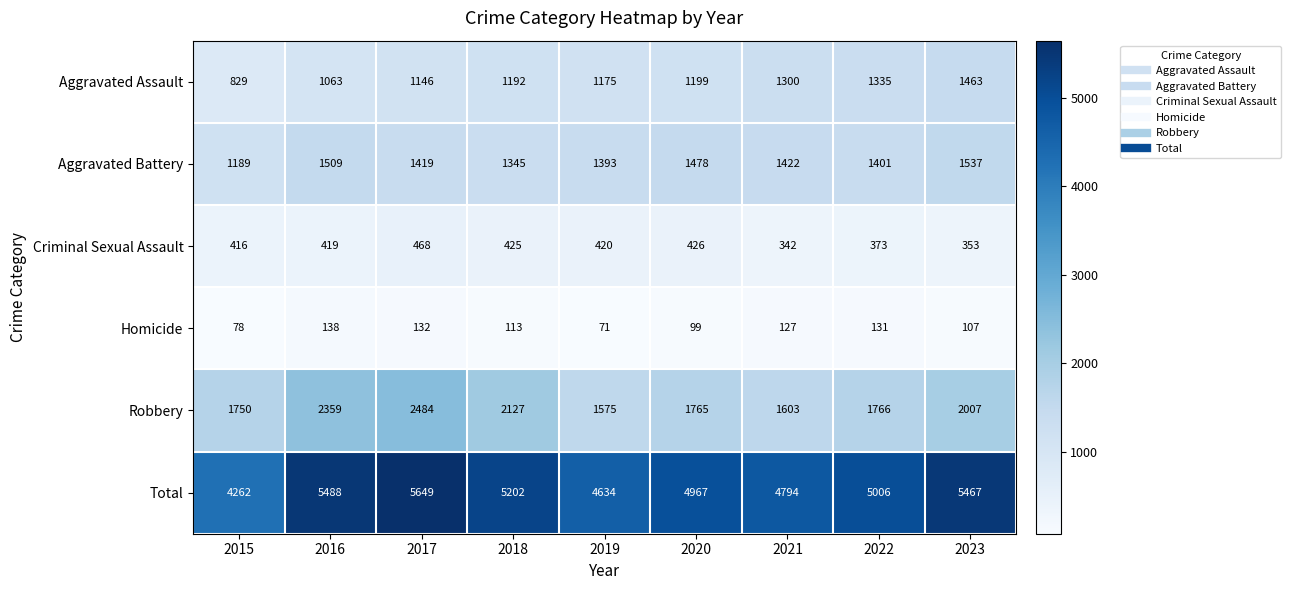

At which label is Aggravated Assault closest to 1146?

2017